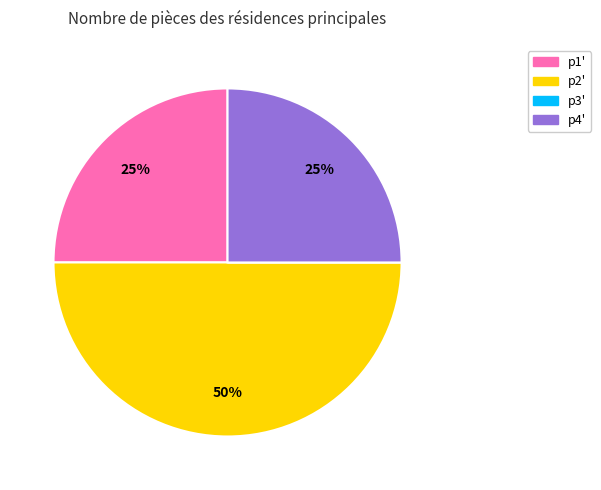

To the nearest percent, what is the combined percentage of p2' and p1'?

75%